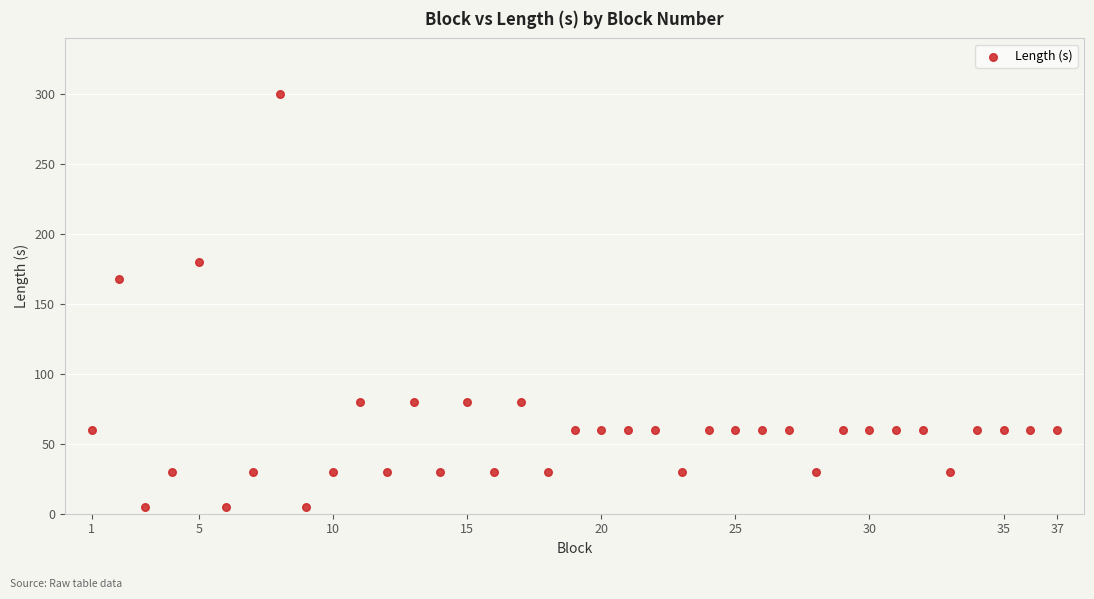

What is the range of Y values (max minus min)?

295